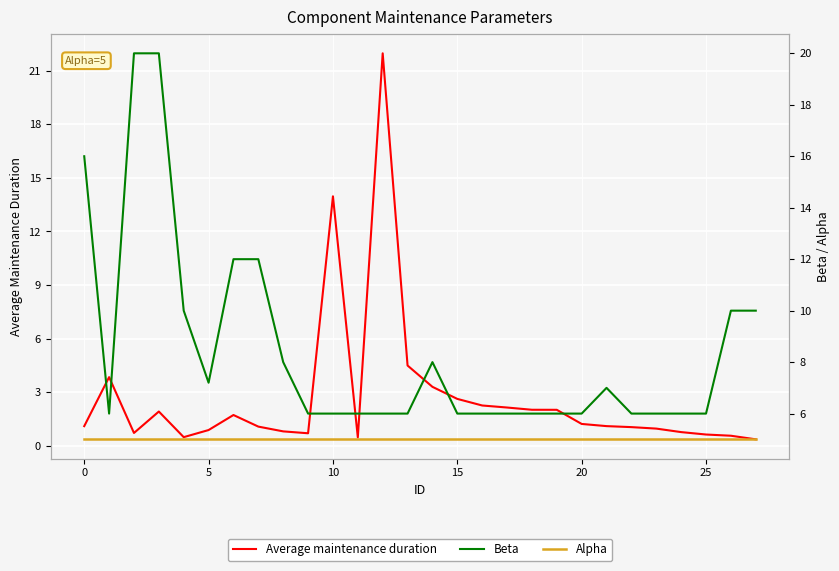

The Alpha series shows 5.0 at 0. True or false?

True